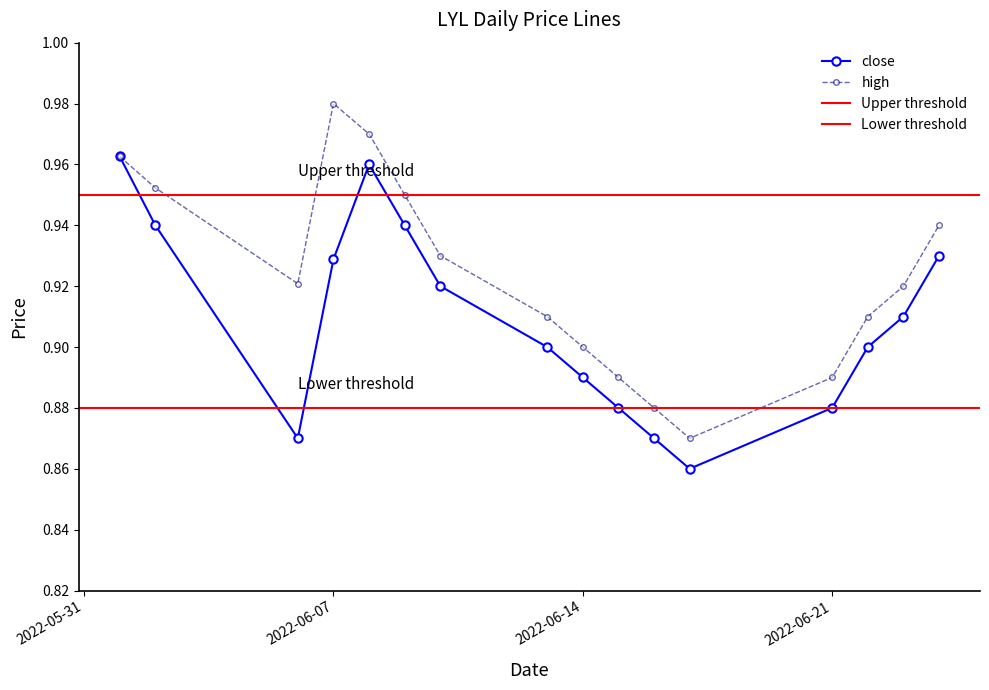

What is the minimum value for high?

0.9